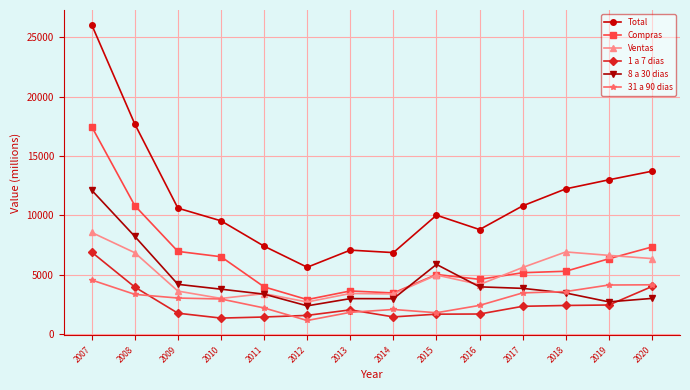

At which label is Ventas closest to 5643?

2017